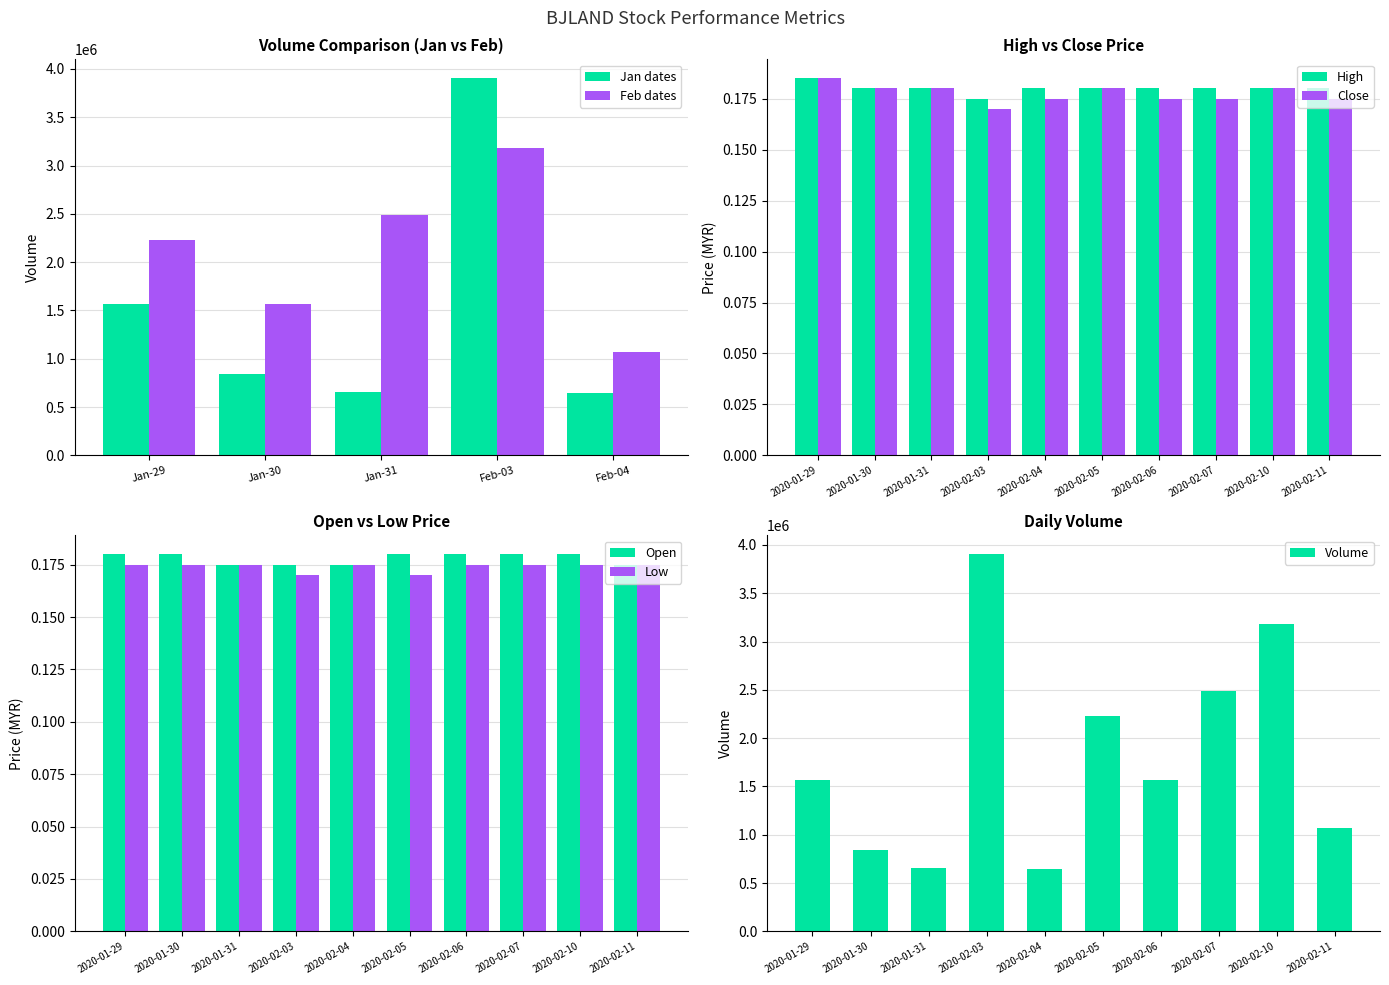

The vol series shows 695080.0 at 2020-02-11. True or false?

False